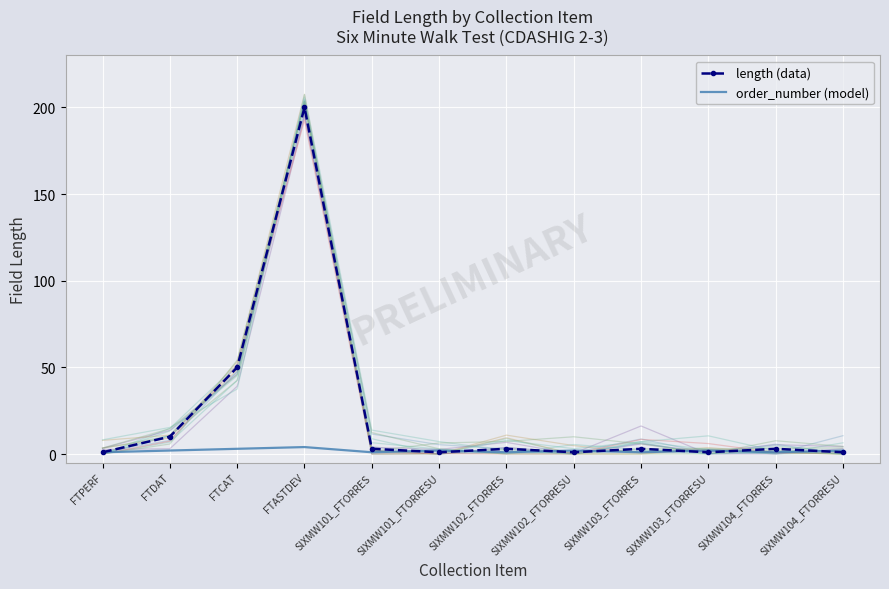

What is the label of the 12th point from the left?

SIXMW104_FTORRESU